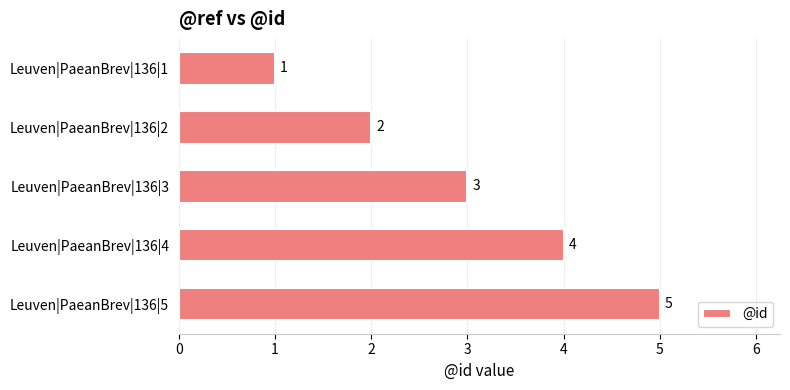

What is the sum of the values at Leuven|PaeanBrev|136|4 and Leuven|PaeanBrev|136|2?

6